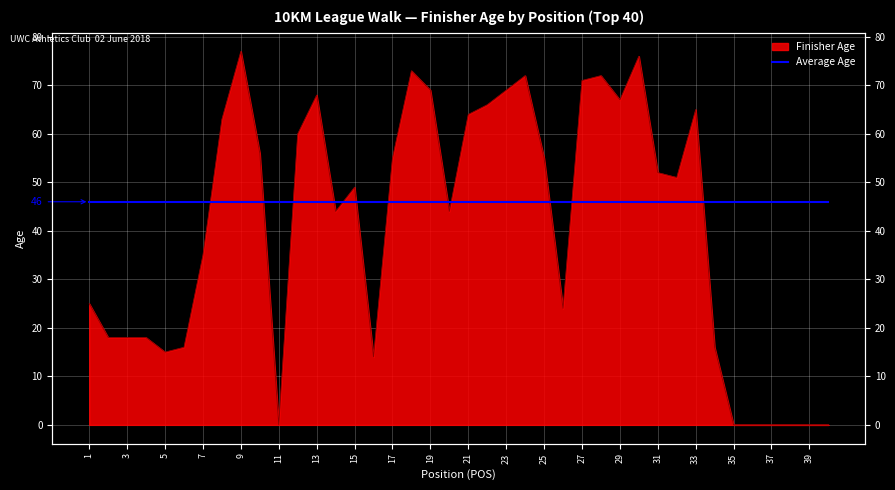

The value at 31 is 17. True or false?

False